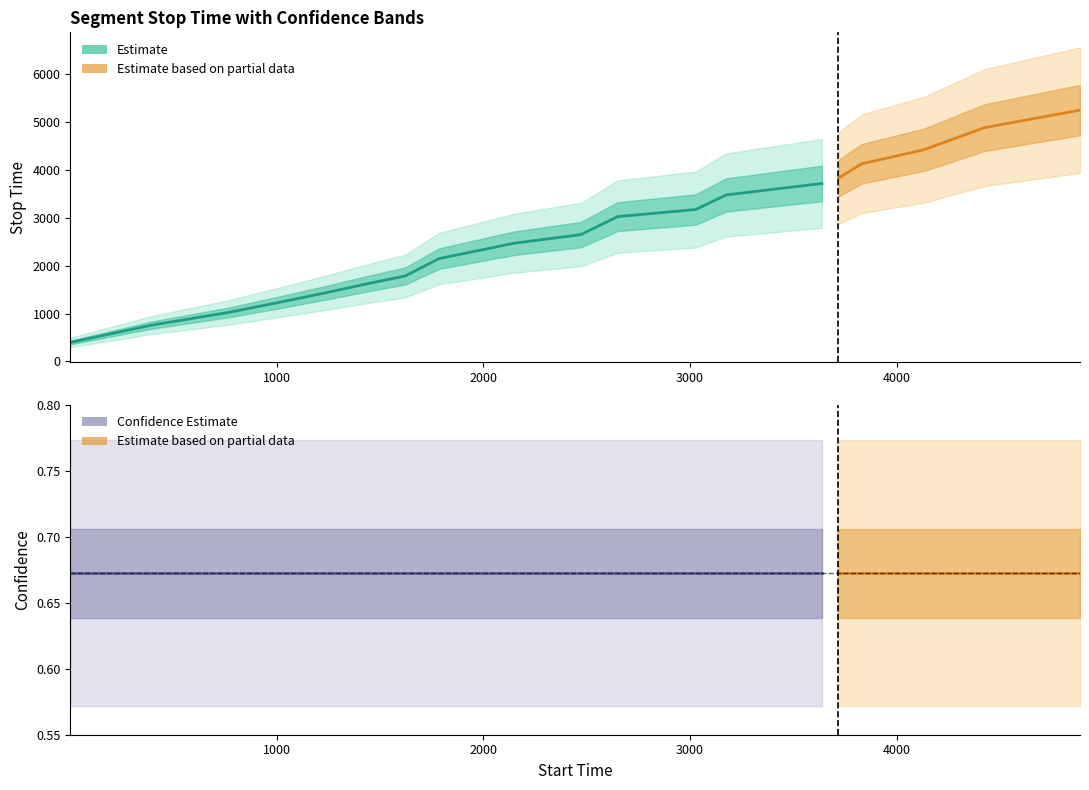

What is the sum of all confidence values?

13.4